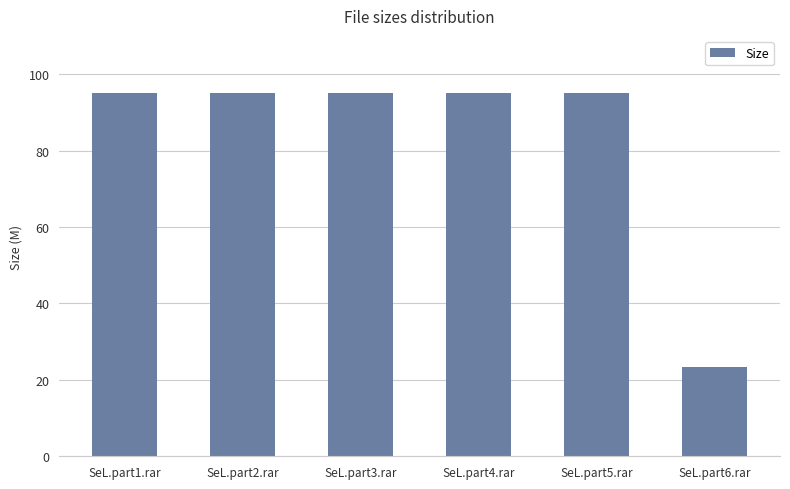

How many series are shown in this chart?

1